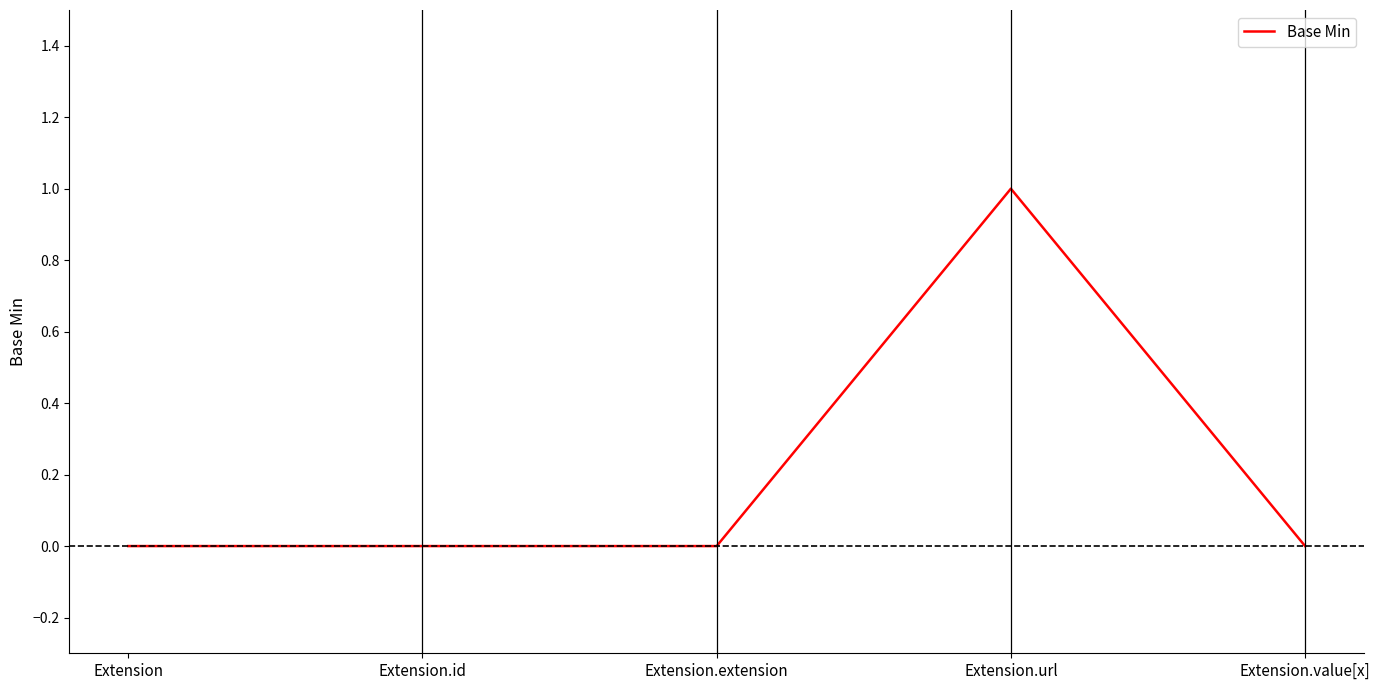

True or false: there are more than 2 points higher than both neighbors.

False